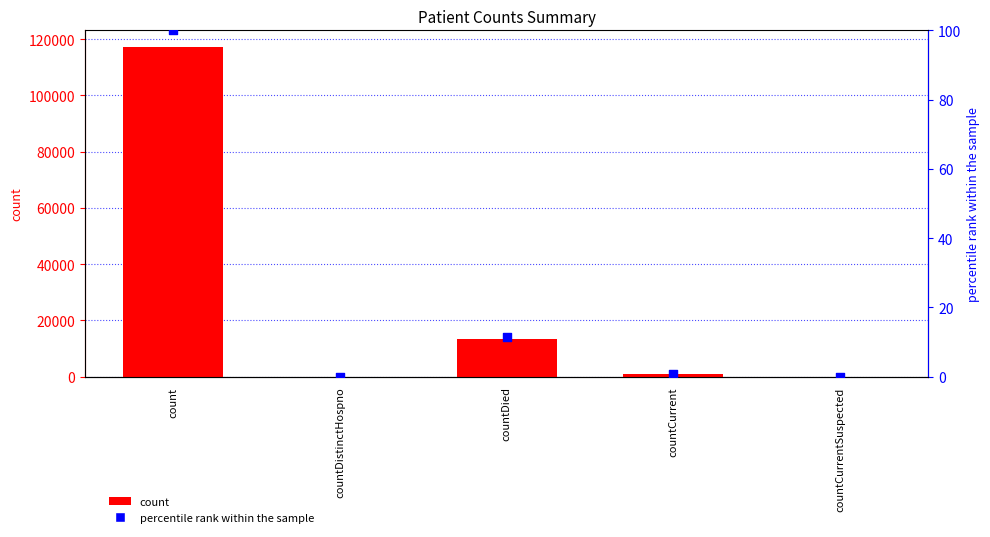

At which category is the sum across all series the highest?

count